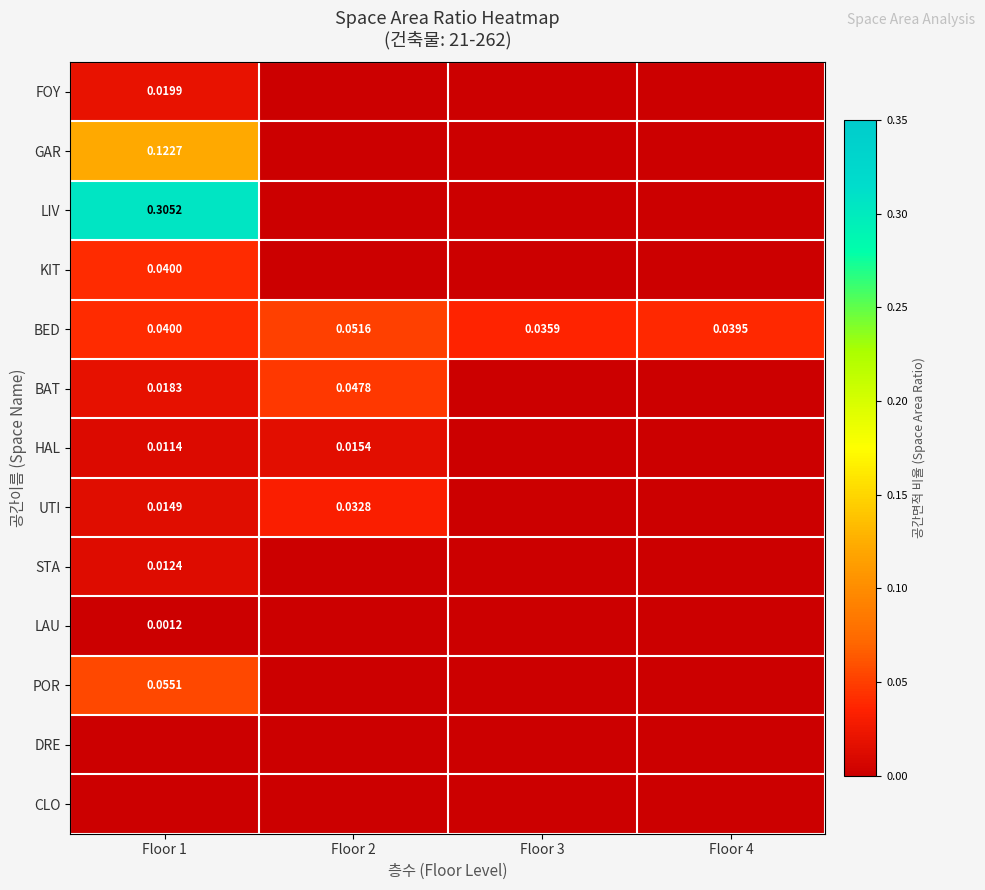

At which category is the sum across all series the highest?

Floor 1